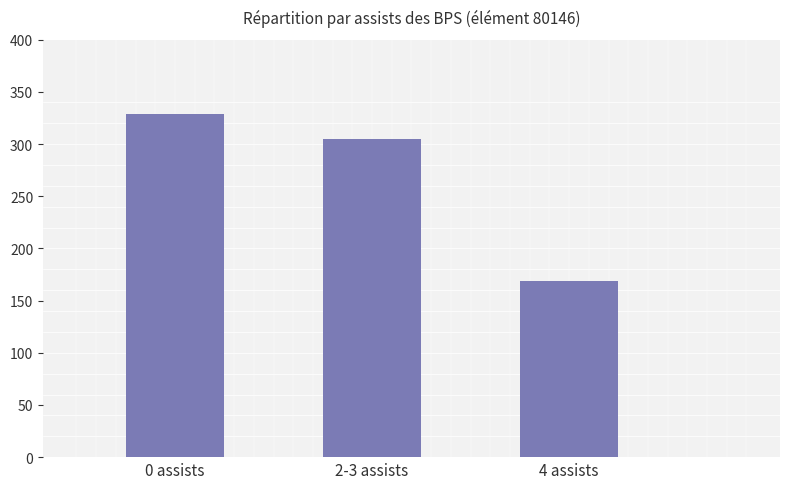

Which category has the lowest value across all series?

4 assists